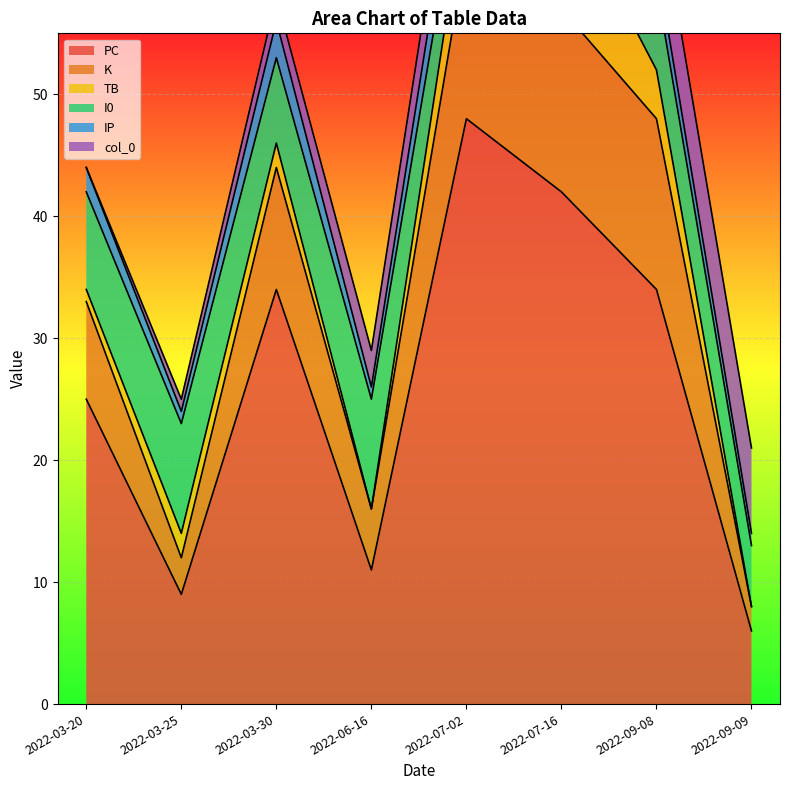

What is the difference between the second highest and second lowest values in the IP series?

2